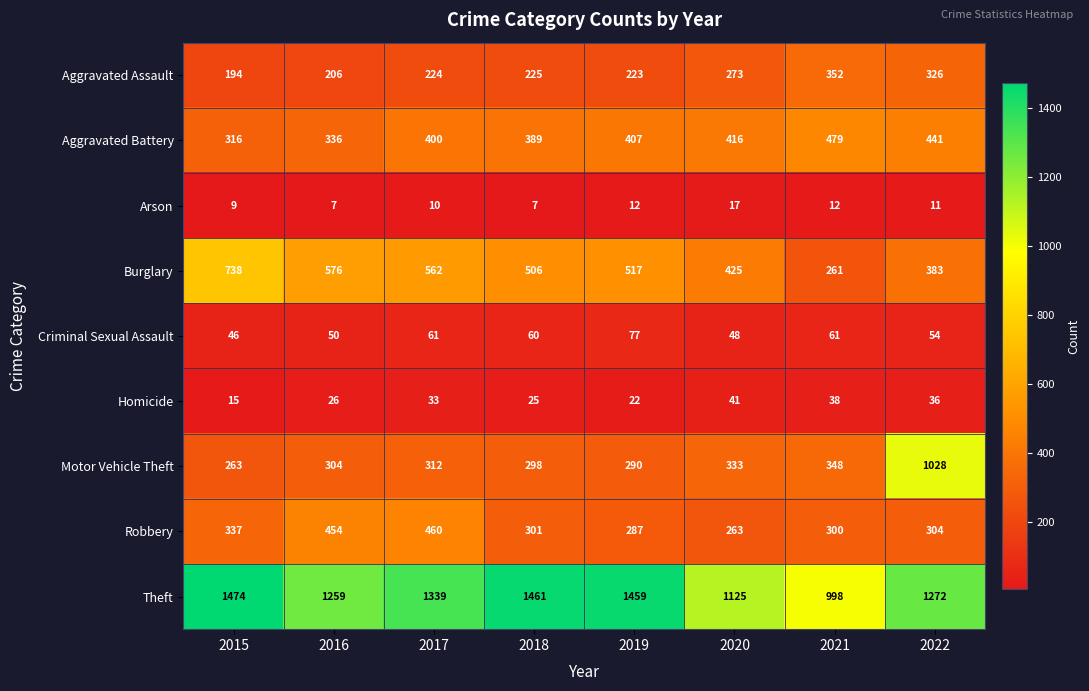

At which category is the sum across all series the highest?

2022